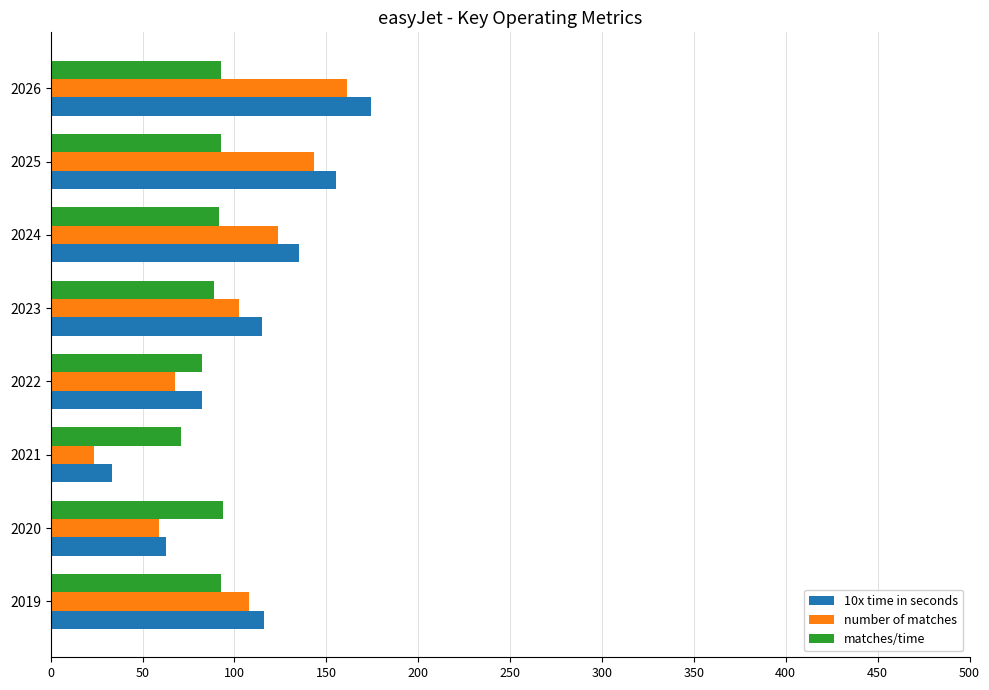

True or false: matches/time has a value of 151.1 at 2023.

False